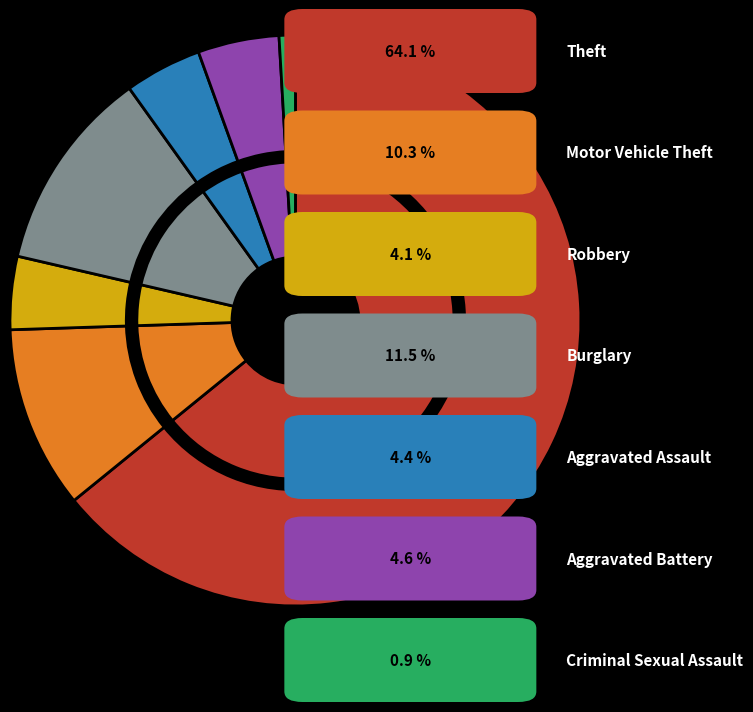

Which category has the biggest portion of the pie?

Theft